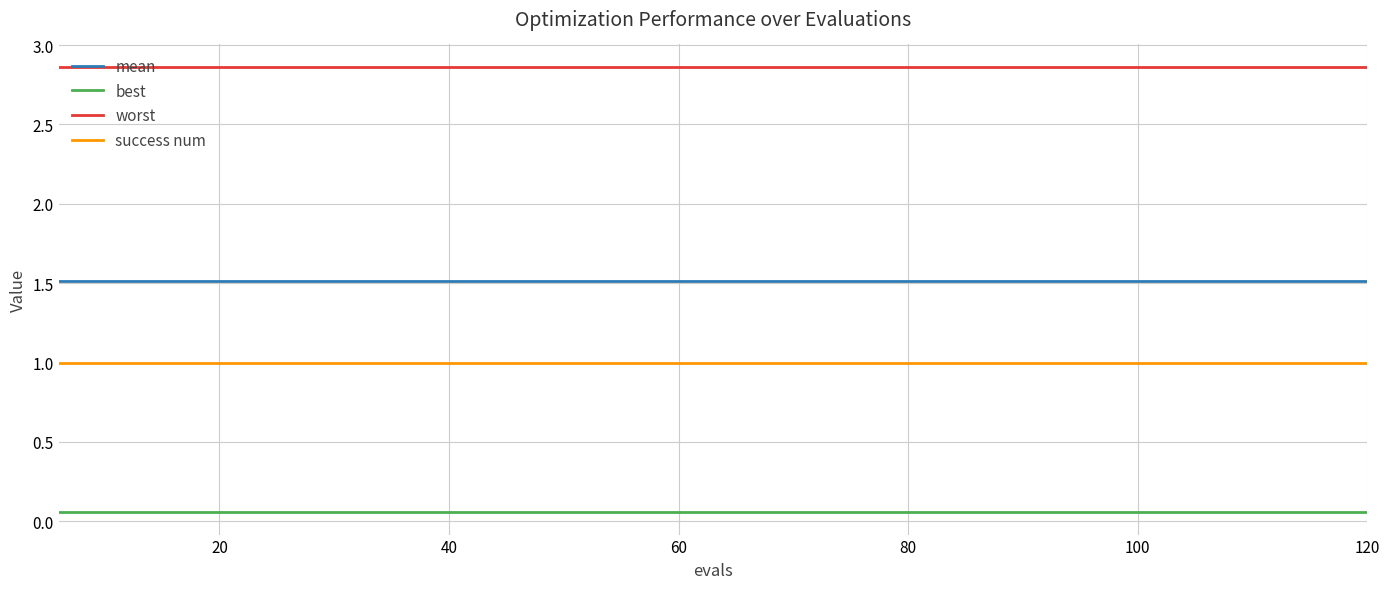

True or false: worst and mean cross at least once.

False